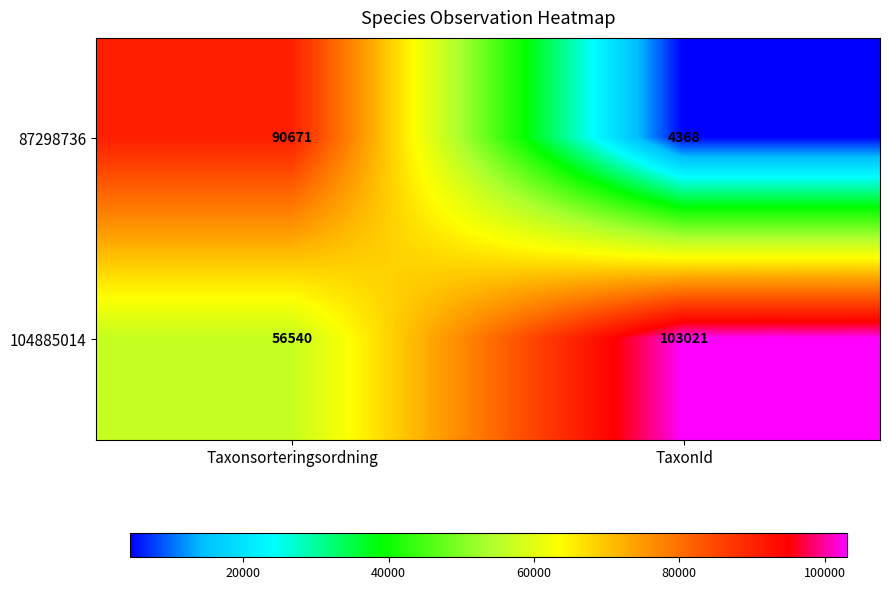

Is it true that 87298736 equals 90671 at Taxonsorteringsordning?

True